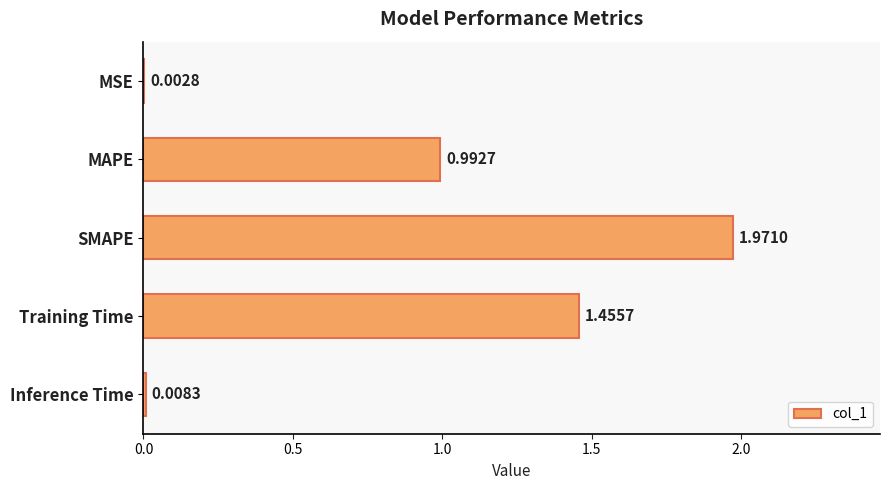

At which category does the chart reach its peak across all series?

SMAPE